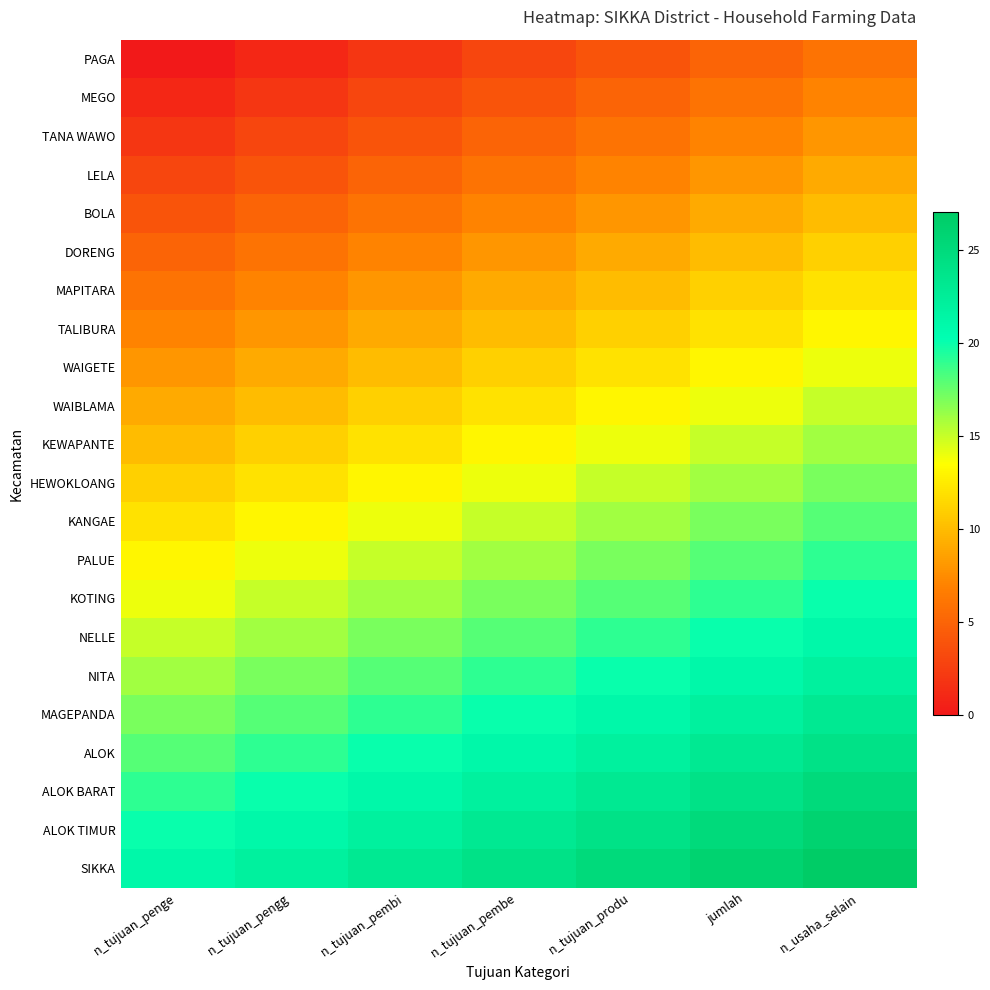

Reading right to left, transcribe all the data shown in this chart.

PAGA: n_usaha_selain=6	jumlah=5	n_tujuan_produ=4	n_tujuan_pembe=3	n_tujuan_pembi=2	n_tujuan_pengg=1	n_tujuan_penge=0
MEGO: n_usaha_selain=7	jumlah=6	n_tujuan_produ=5	n_tujuan_pembe=4	n_tujuan_pembi=3	n_tujuan_pengg=2	n_tujuan_penge=1
TANA WAWO: n_usaha_selain=8	jumlah=7	n_tujuan_produ=6	n_tujuan_pembe=5	n_tujuan_pembi=4	n_tujuan_pengg=3	n_tujuan_penge=2
LELA: n_usaha_selain=9	jumlah=8	n_tujuan_produ=7	n_tujuan_pembe=6	n_tujuan_pembi=5	n_tujuan_pengg=4	n_tujuan_penge=3
BOLA: n_usaha_selain=10	jumlah=9	n_tujuan_produ=8	n_tujuan_pembe=7	n_tujuan_pembi=6	n_tujuan_pengg=5	n_tujuan_penge=4
DORENG: n_usaha_selain=11	jumlah=10	n_tujuan_produ=9	n_tujuan_pembe=8	n_tujuan_pembi=7	n_tujuan_pengg=6	n_tujuan_penge=5
MAPITARA: n_usaha_selain=12	jumlah=11	n_tujuan_produ=10	n_tujuan_pembe=9	n_tujuan_pembi=8	n_tujuan_pengg=7	n_tujuan_penge=6
TALIBURA: n_usaha_selain=13	jumlah=12	n_tujuan_produ=11	n_tujuan_pembe=10	n_tujuan_pembi=9	n_tujuan_pengg=8	n_tujuan_penge=7
WAIGETE: n_usaha_selain=14	jumlah=13	n_tujuan_produ=12	n_tujuan_pembe=11	n_tujuan_pembi=10	n_tujuan_pengg=9	n_tujuan_penge=8
WAIBLAMA: n_usaha_selain=15	jumlah=14	n_tujuan_produ=13	n_tujuan_pembe=12	n_tujuan_pembi=11	n_tujuan_pengg=10	n_tujuan_penge=9
KEWAPANTE: n_usaha_selain=16	jumlah=15	n_tujuan_produ=14	n_tujuan_pembe=13	n_tujuan_pembi=12	n_tujuan_pengg=11	n_tujuan_penge=10
HEWOKLOANG: n_usaha_selain=17	jumlah=16	n_tujuan_produ=15	n_tujuan_pembe=14	n_tujuan_pembi=13	n_tujuan_pengg=12	n_tujuan_penge=11
KANGAE: n_usaha_selain=18	jumlah=17	n_tujuan_produ=16	n_tujuan_pembe=15	n_tujuan_pembi=14	n_tujuan_pengg=13	n_tujuan_penge=12
PALUE: n_usaha_selain=19	jumlah=18	n_tujuan_produ=17	n_tujuan_pembe=16	n_tujuan_pembi=15	n_tujuan_pengg=14	n_tujuan_penge=13
KOTING: n_usaha_selain=20	jumlah=19	n_tujuan_produ=18	n_tujuan_pembe=17	n_tujuan_pembi=16	n_tujuan_pengg=15	n_tujuan_penge=14
NELLE: n_usaha_selain=21	jumlah=20	n_tujuan_produ=19	n_tujuan_pembe=18	n_tujuan_pembi=17	n_tujuan_pengg=16	n_tujuan_penge=15
NITA: n_usaha_selain=22	jumlah=21	n_tujuan_produ=20	n_tujuan_pembe=19	n_tujuan_pembi=18	n_tujuan_pengg=17	n_tujuan_penge=16
MAGEPANDA: n_usaha_selain=23	jumlah=22	n_tujuan_produ=21	n_tujuan_pembe=20	n_tujuan_pembi=19	n_tujuan_pengg=18	n_tujuan_penge=17
ALOK: n_usaha_selain=24	jumlah=23	n_tujuan_produ=22	n_tujuan_pembe=21	n_tujuan_pembi=20	n_tujuan_pengg=19	n_tujuan_penge=18
ALOK BARAT: n_usaha_selain=25	jumlah=24	n_tujuan_produ=23	n_tujuan_pembe=22	n_tujuan_pembi=21	n_tujuan_pengg=20	n_tujuan_penge=19
ALOK TIMUR: n_usaha_selain=26	jumlah=25	n_tujuan_produ=24	n_tujuan_pembe=23	n_tujuan_pembi=22	n_tujuan_pengg=21	n_tujuan_penge=20
SIKKA: n_usaha_selain=27	jumlah=26	n_tujuan_produ=25	n_tujuan_pembe=24	n_tujuan_pembi=23	n_tujuan_pengg=22	n_tujuan_penge=21